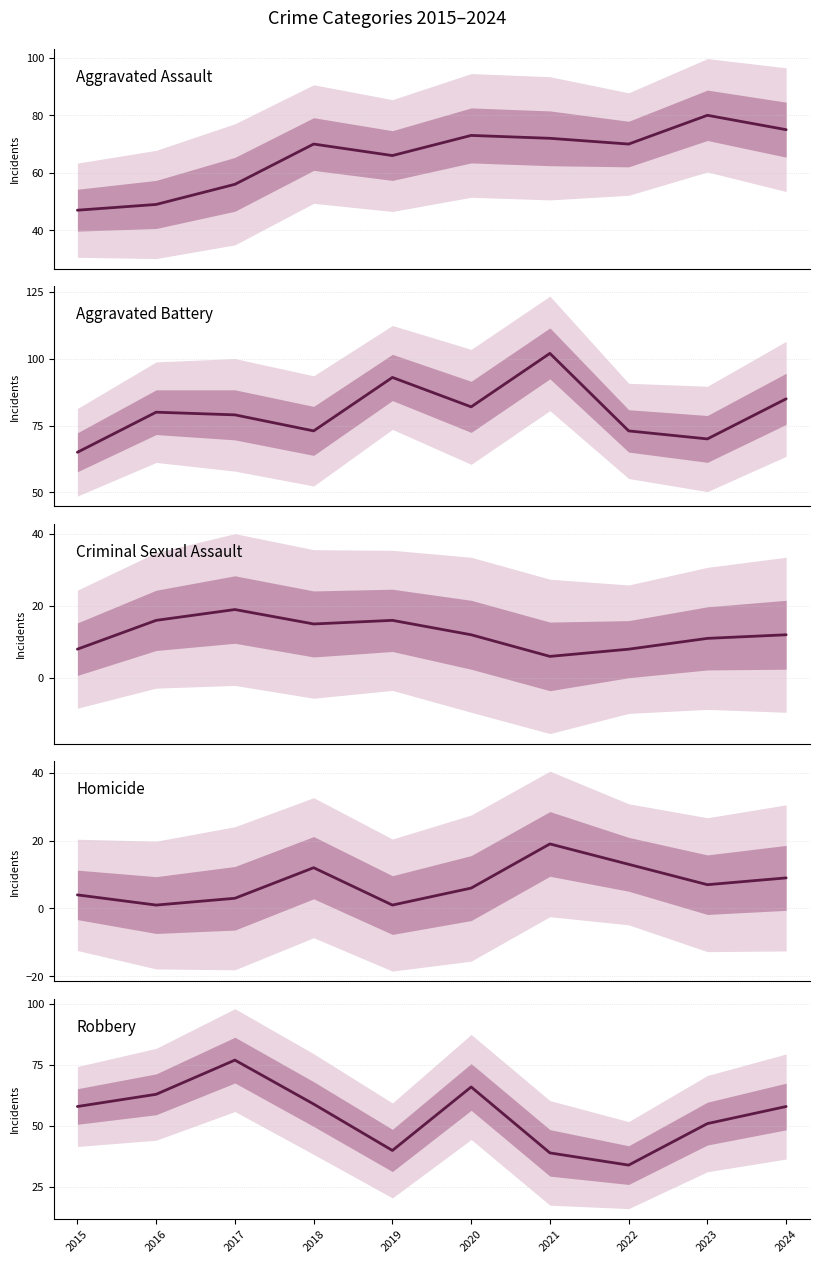

Read the Aggravated Assault value at 2017, to the nearest 10.

60